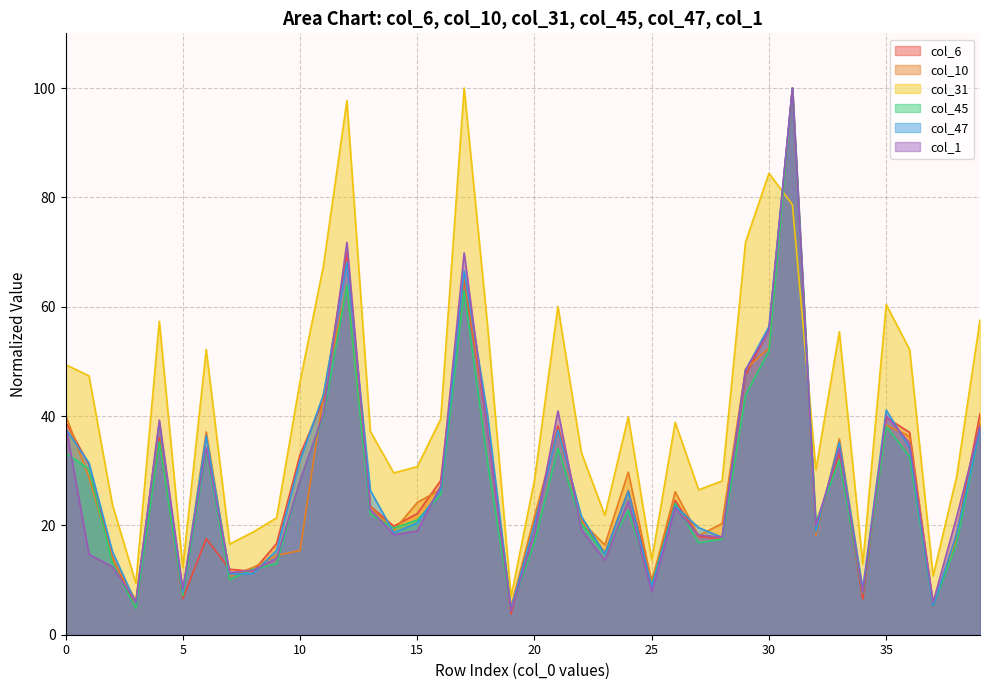

At which category does the chart reach its peak across all series?

31